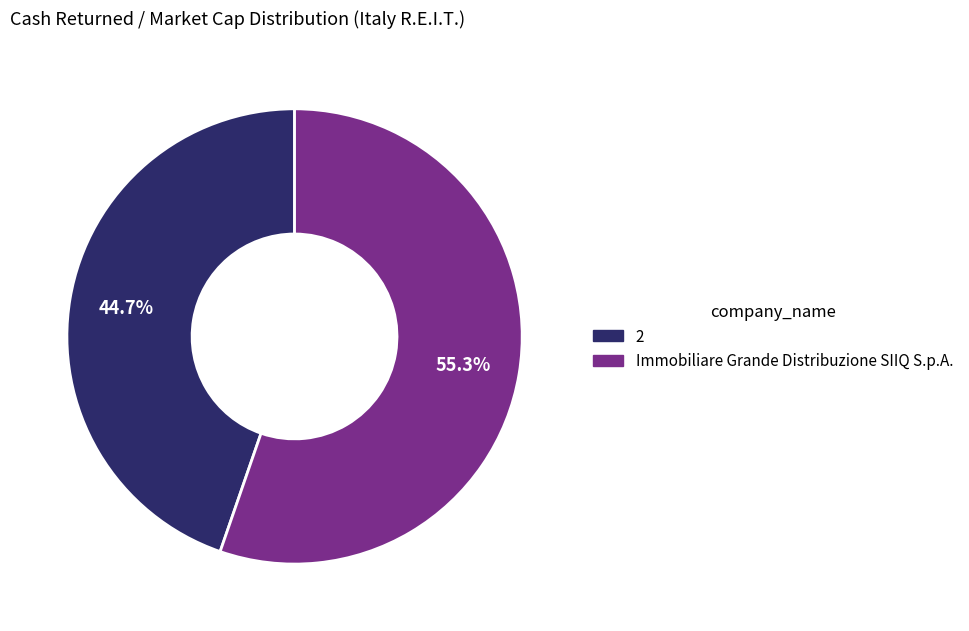

How many segments does this pie chart have?

2